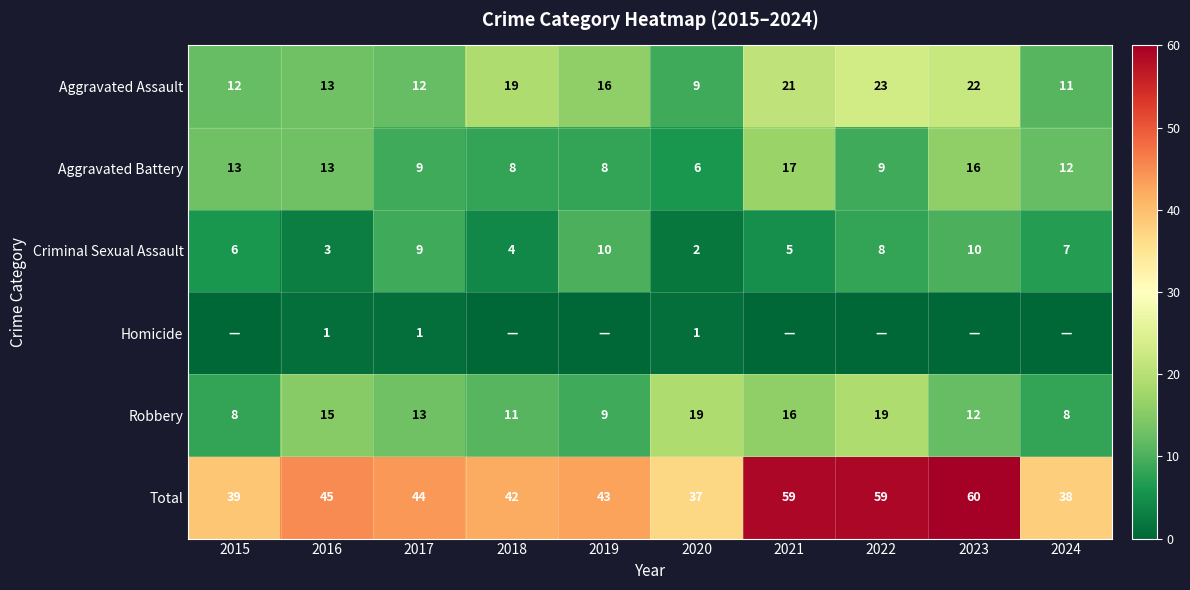

At how many categories does at least one series exceed 21?

10